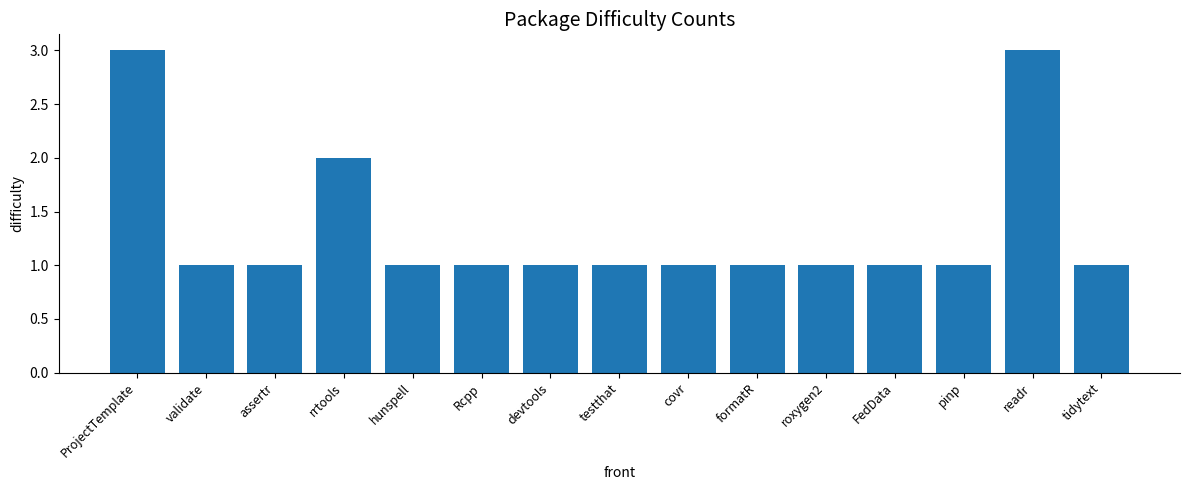

What is the change in value from validate to rrtools?

+1